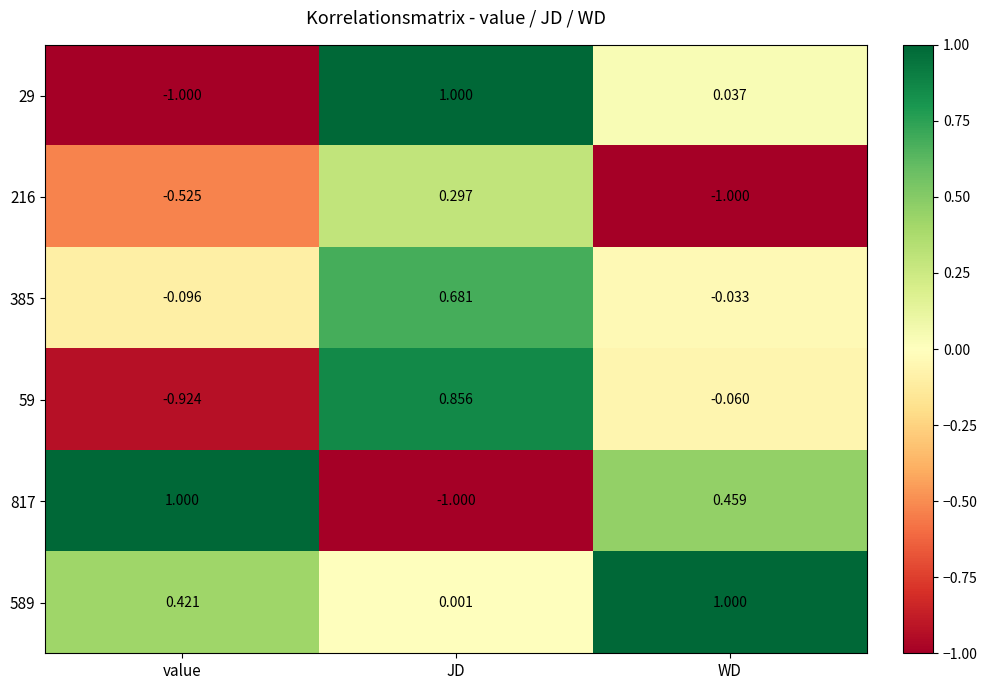

At which category is the sum across all series the highest?

JD